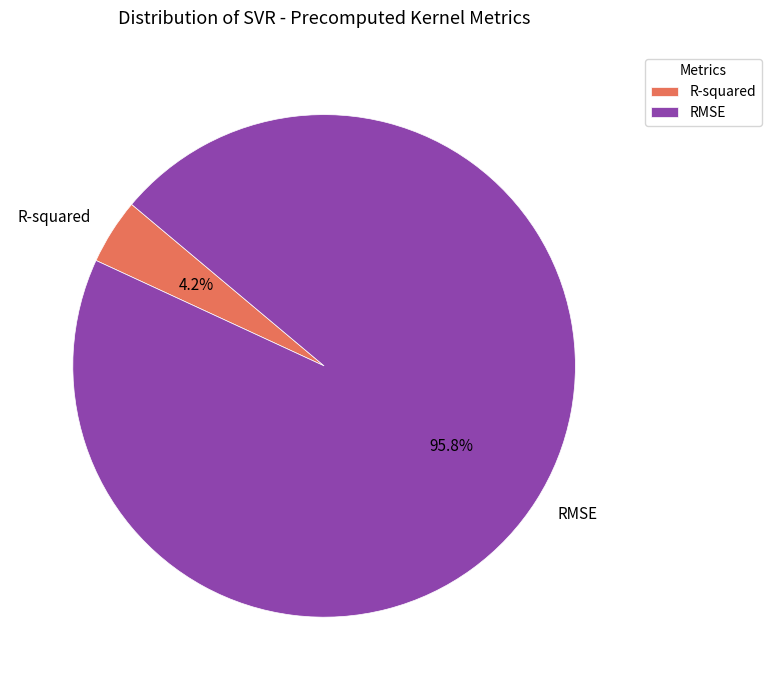

Rank the categories by value from lowest to highest.

R-squared, RMSE